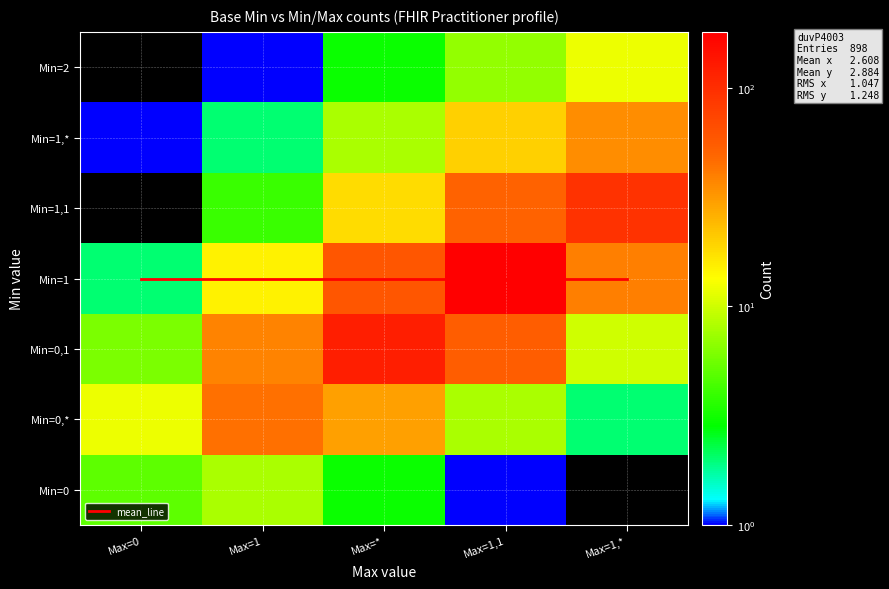

What is the difference between the maximum and minimum values?

180